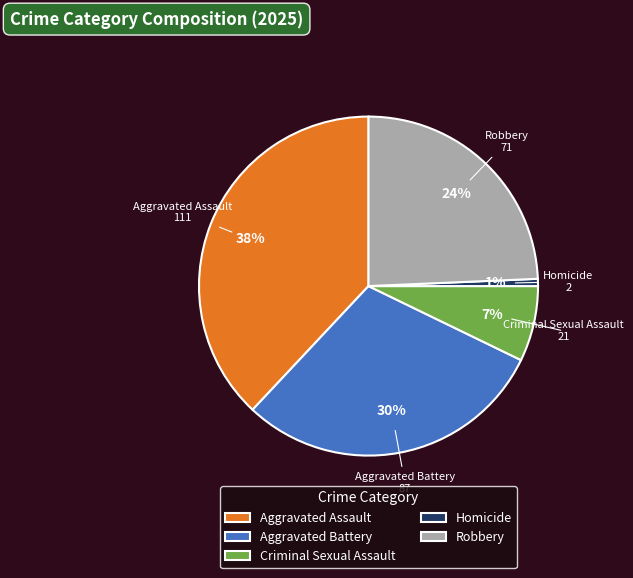

Do Homicide and Aggravated Assault together represent more than half of the pie?

No